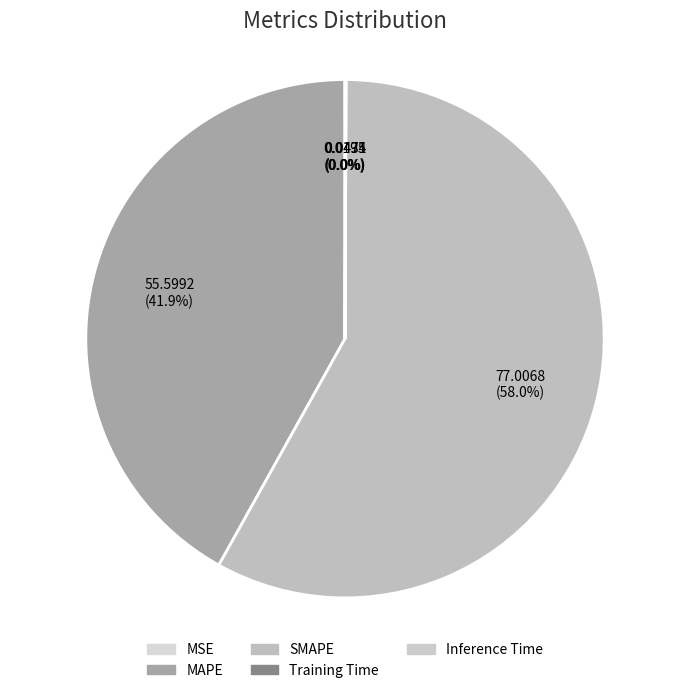

How many slices are in this pie chart?

5